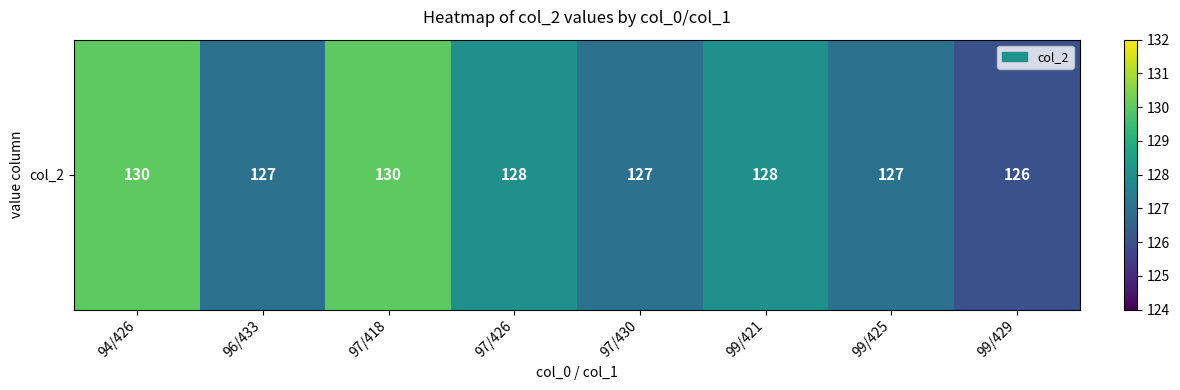

What is the difference between the maximum and minimum values?

4